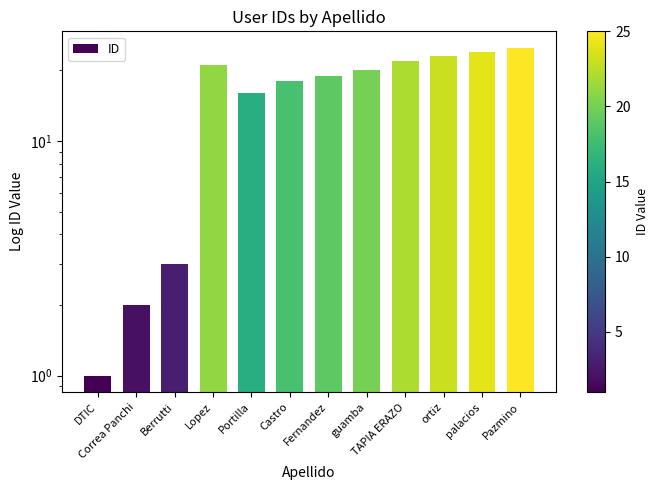

Approximately how many times larger is the value at Lopez compared to Portilla?

1.3